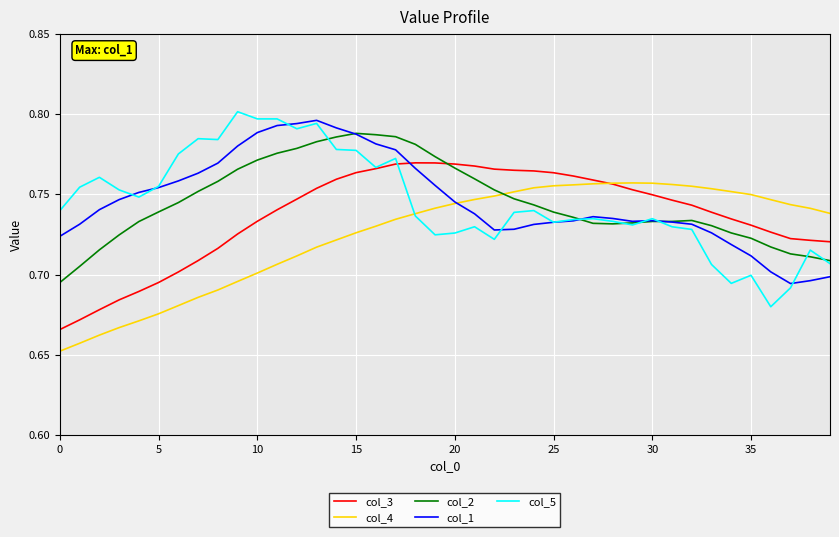

How many times do col_1 and col_3 cross each other?

1